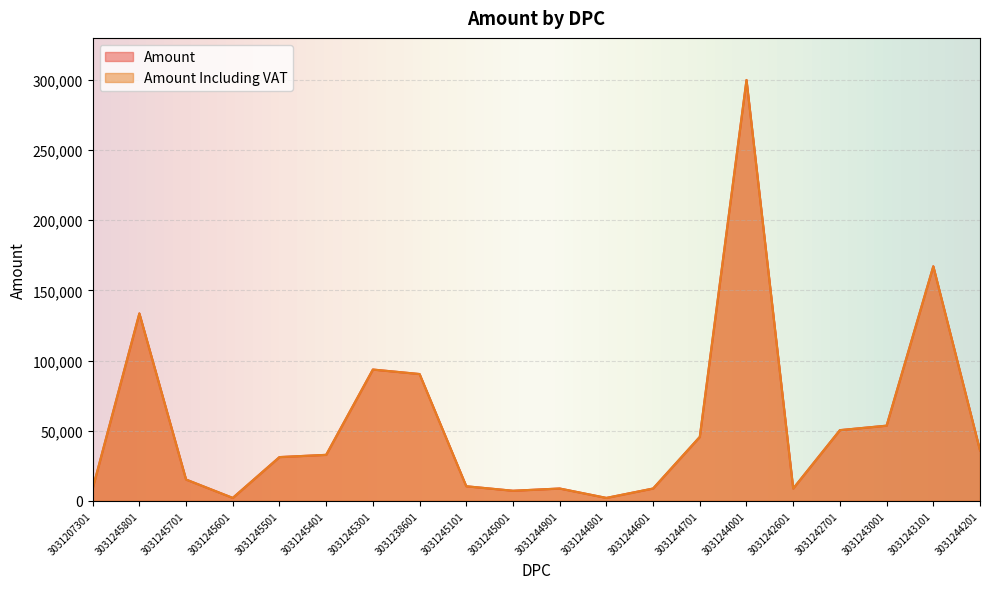

Between 3031244601 and 3031243101, which is larger?

3031243101